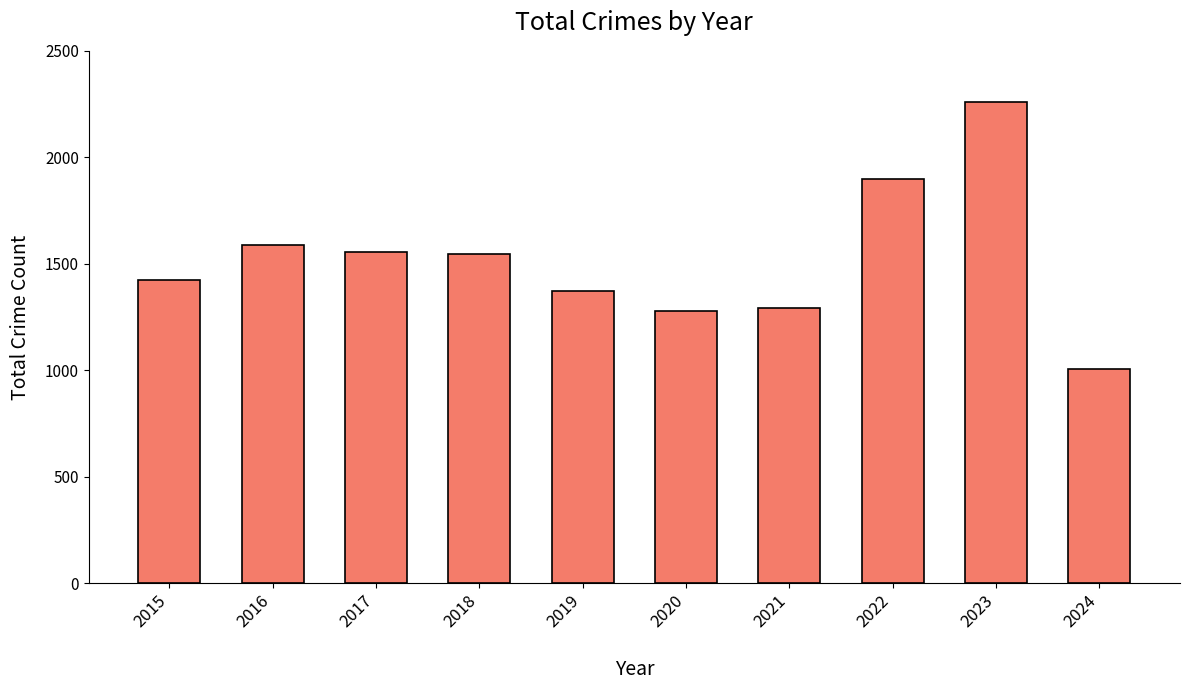

What is the value of the 7th bar from the left?

1294